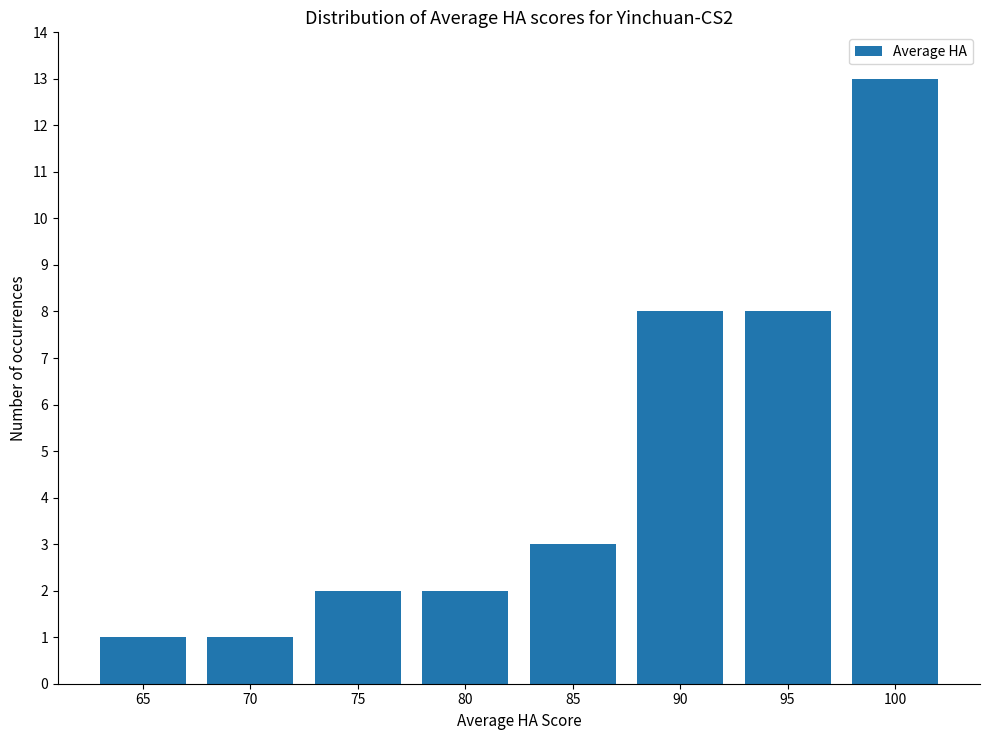

At which category does the chart reach its peak across all series?

100